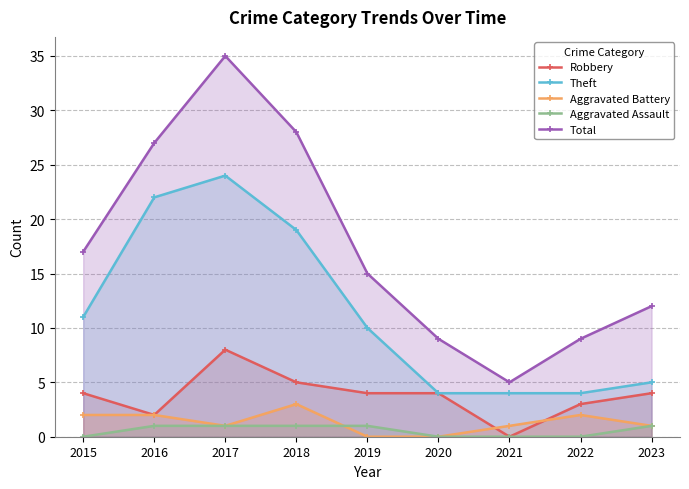

What is the highest value of the Aggravated Assault series?

1